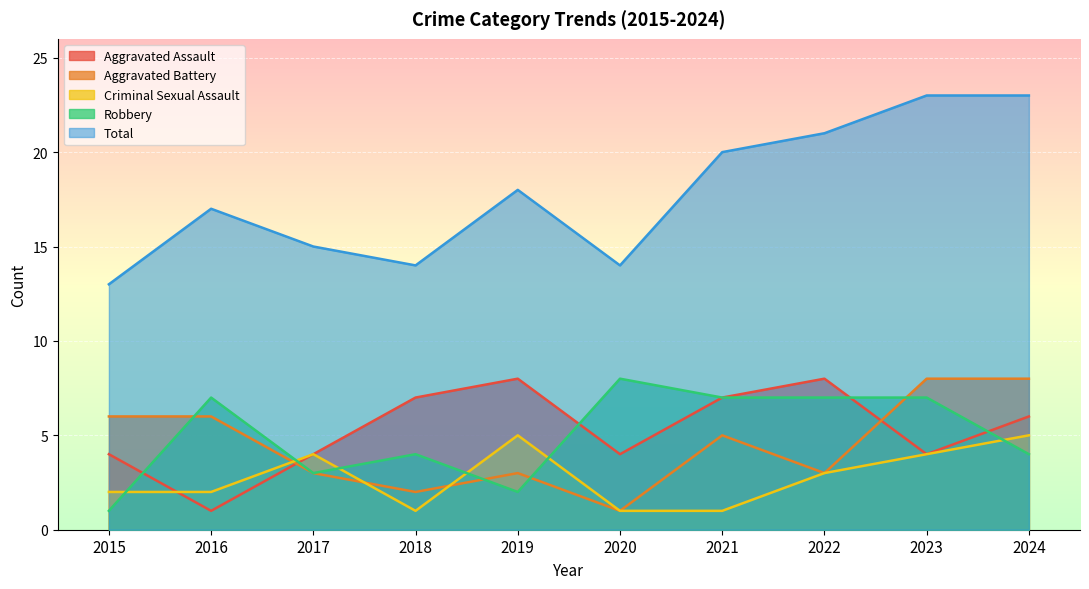

True or false: Total and Aggravated Battery intersect in this chart.

False